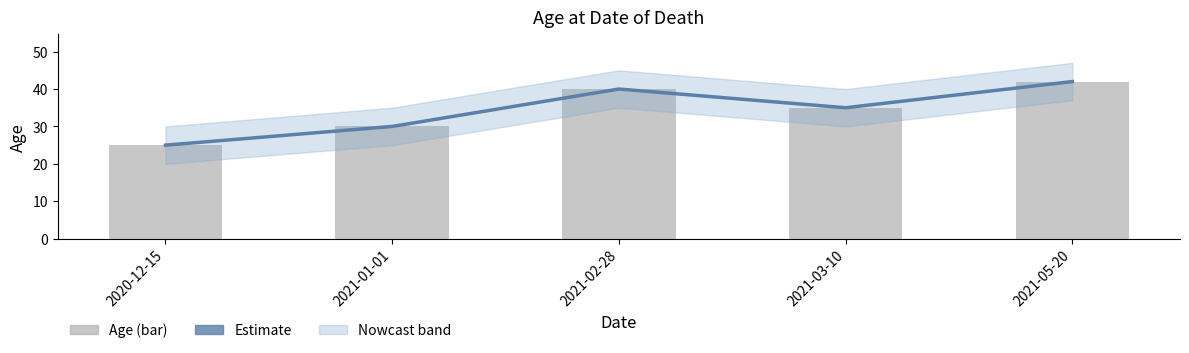

What value does the Estimate series have at 2020-12-15, to the nearest 5?

25